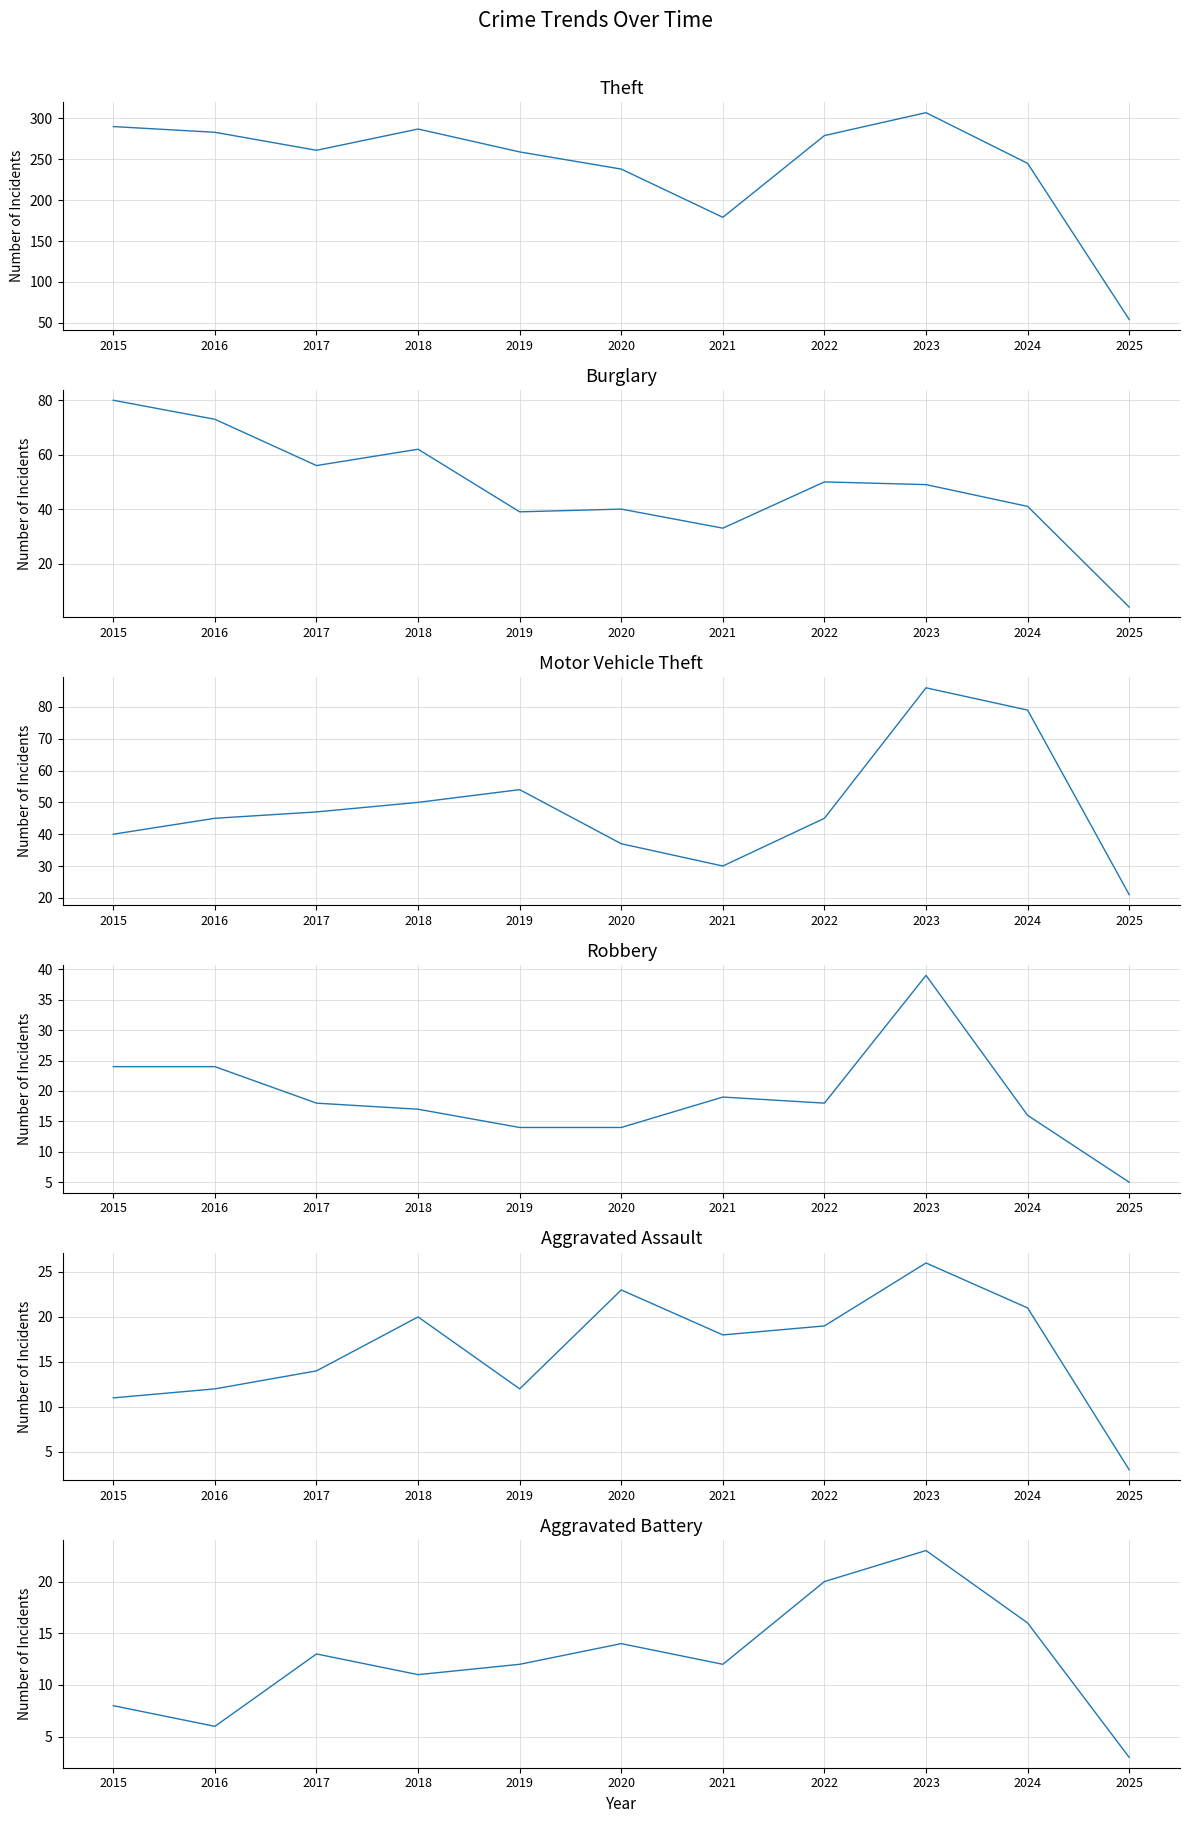

Reading left to right, what are all the values shown in this chart?

Theft: 2015=290	2016=283	2017=261	2018=287	2019=259	2020=238	2021=179	2022=279	2023=307	2024=245	2025=54
Burglary: 2015=80	2016=73	2017=56	2018=62	2019=39	2020=40	2021=33	2022=50	2023=49	2024=41	2025=4
Motor Vehicle Theft: 2015=40	2016=45	2017=47	2018=50	2019=54	2020=37	2021=30	2022=45	2023=86	2024=79	2025=21
Robbery: 2015=24	2016=24	2017=18	2018=17	2019=14	2020=14	2021=19	2022=18	2023=39	2024=16	2025=5
Aggravated Assault: 2015=11	2016=12	2017=14	2018=20	2019=12	2020=23	2021=18	2022=19	2023=26	2024=21	2025=3
Aggravated Battery: 2015=8	2016=6	2017=13	2018=11	2019=12	2020=14	2021=12	2022=20	2023=23	2024=16	2025=3